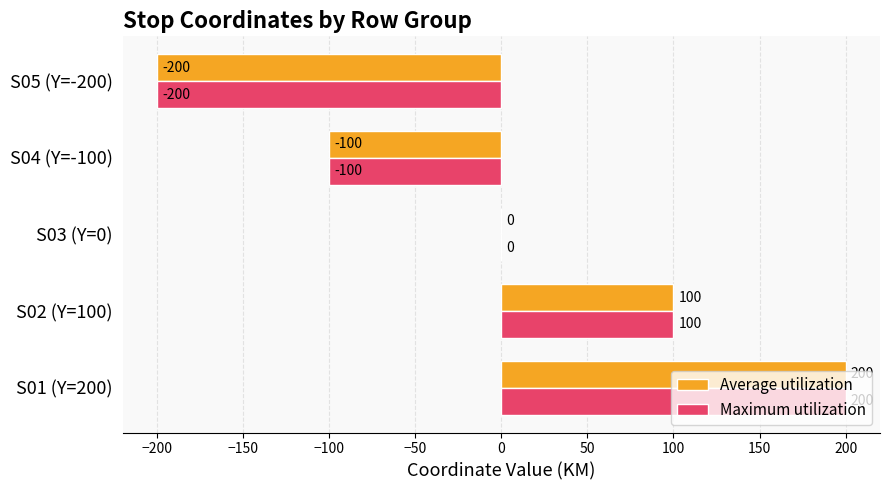

What is the greatest value displayed?

200